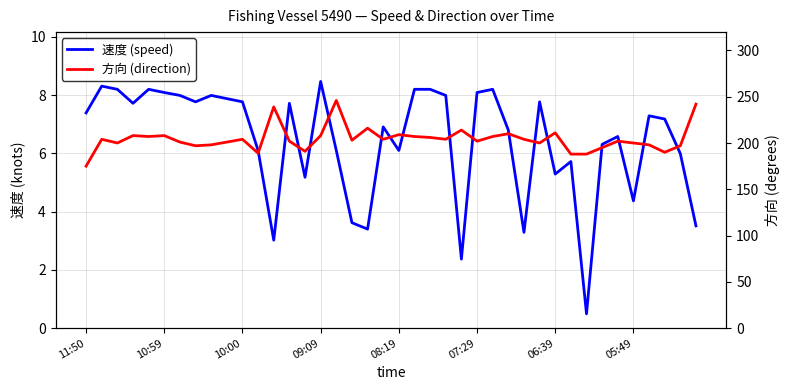

What is the difference between the highest and lowest values at 33?

188.7